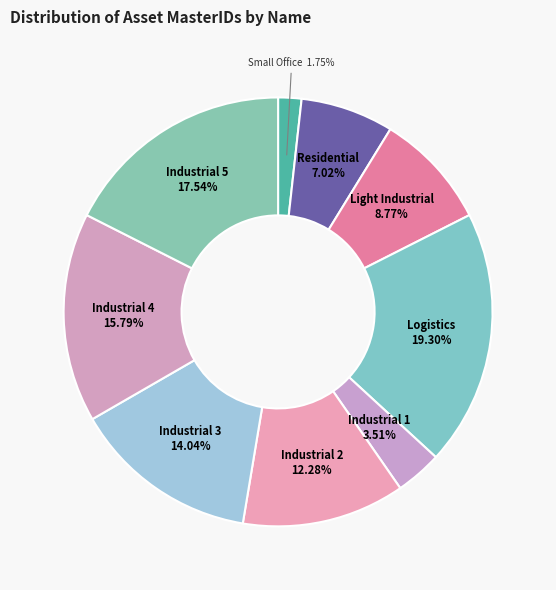

The Industrial 3 slice represents 6% of the pie. True or false?

False